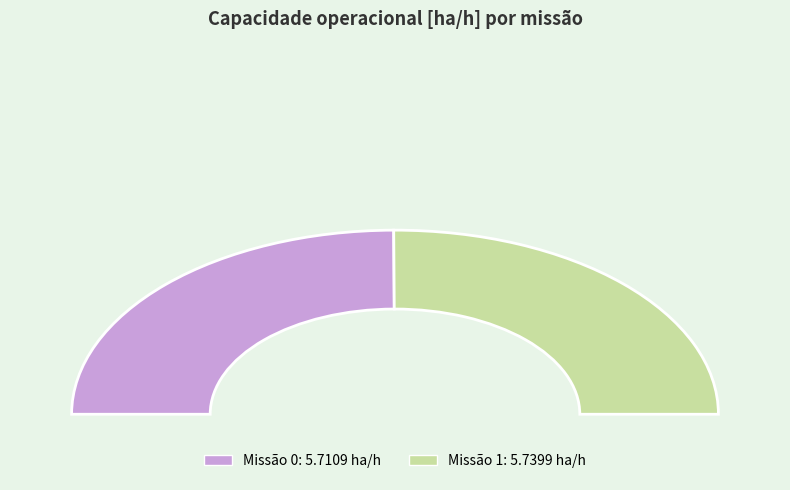

Is it true that 0 is 50% of the pie?

True